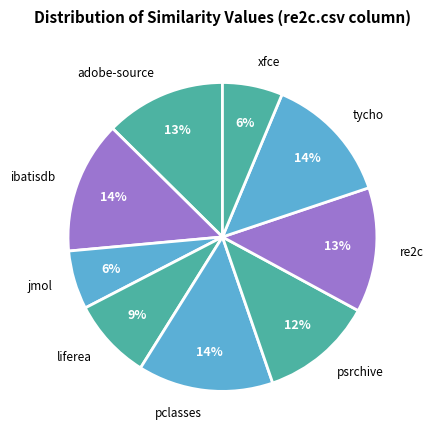

The re2c slice represents 4% of the pie. True or false?

False